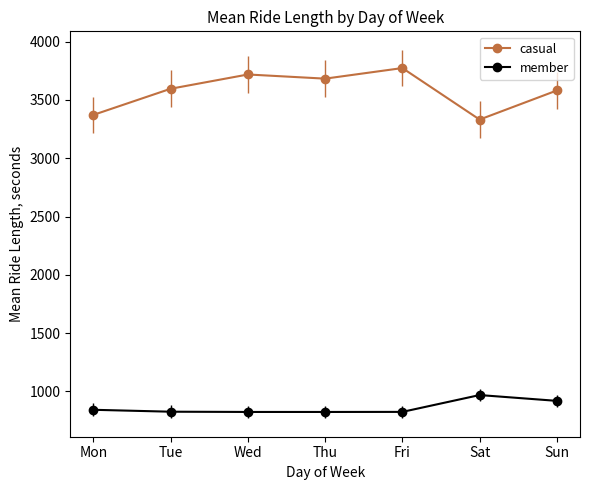

True or false: member has more than 0 interior local peaks.

True